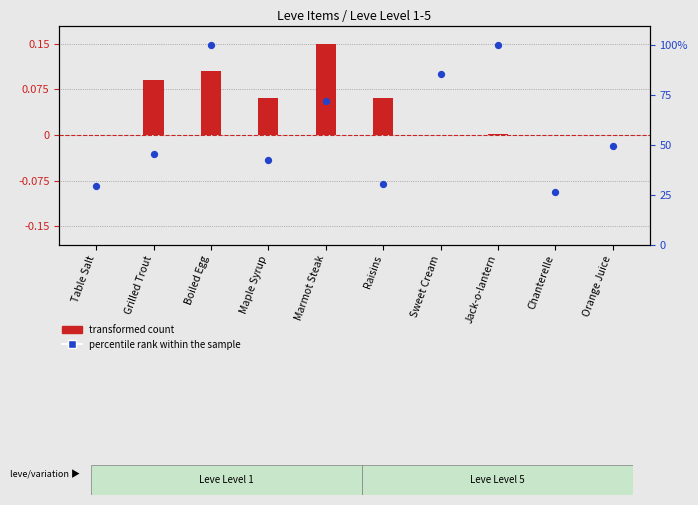

At how many categories does at least one series exceed 87?

2